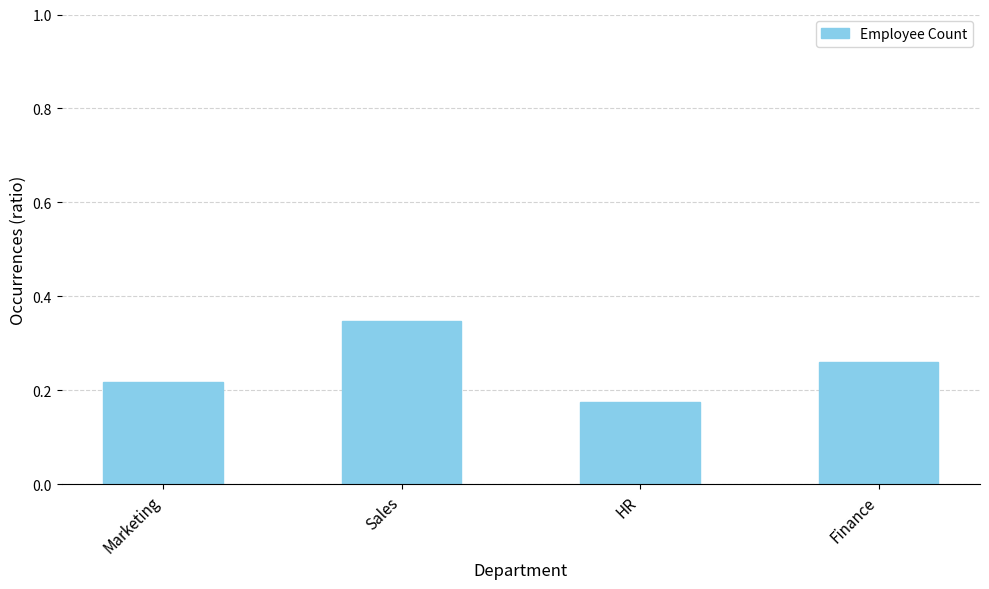

What position from the right is Finance?

1